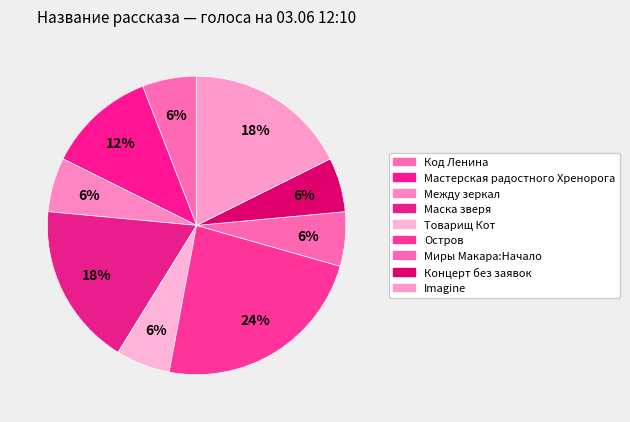

What percentage is the Остров slice, to the nearest percent?

24%